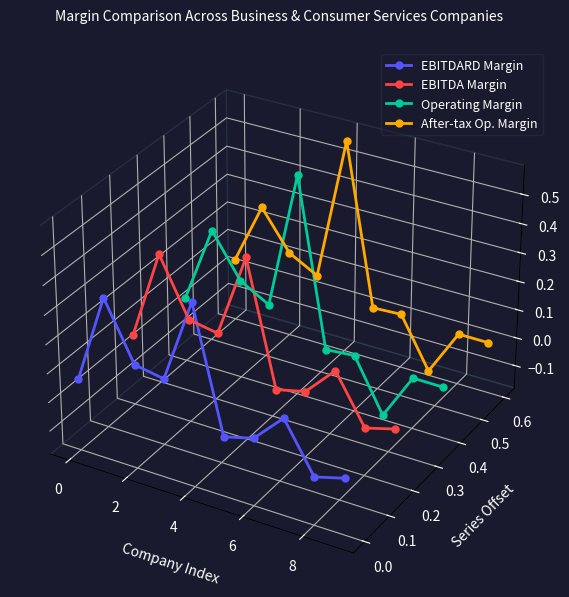

How many negative values does the Operating Margin series have?

5